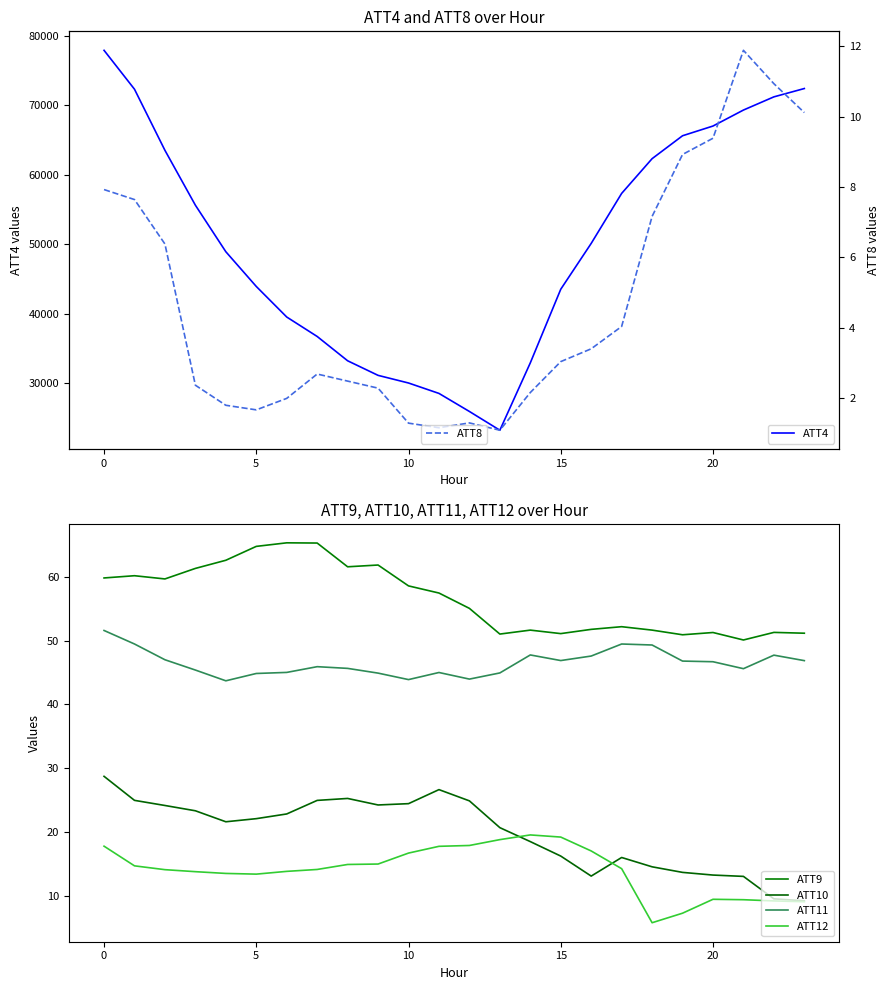

What is the lowest value of the ATT4 series?

23200